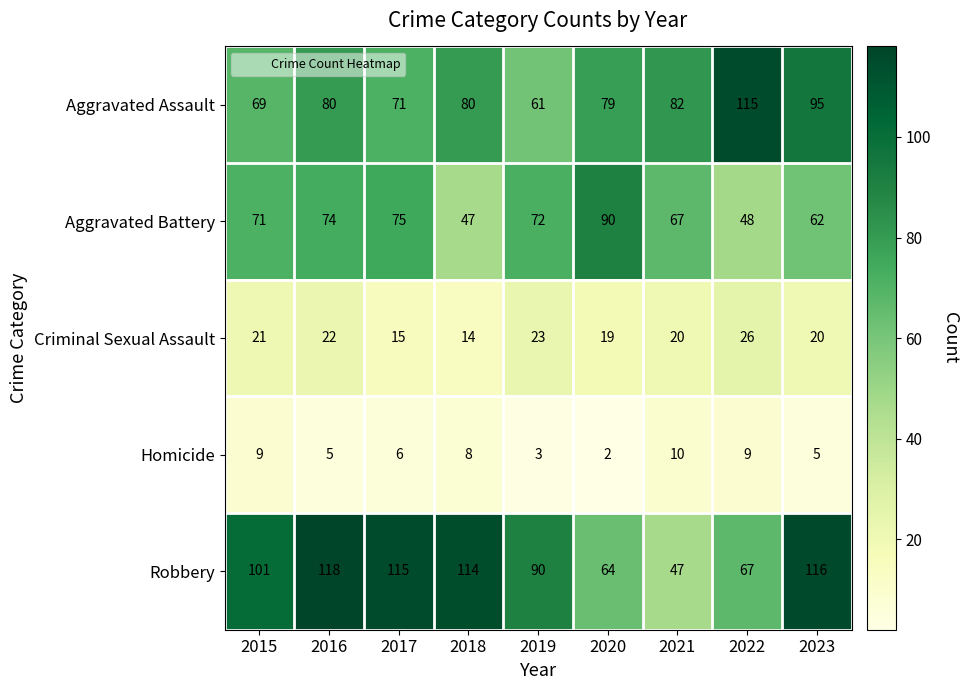

List the series in order of their peak value, lowest first.

Homicide, Criminal Sexual Assault, Aggravated Battery, Aggravated Assault, Robbery